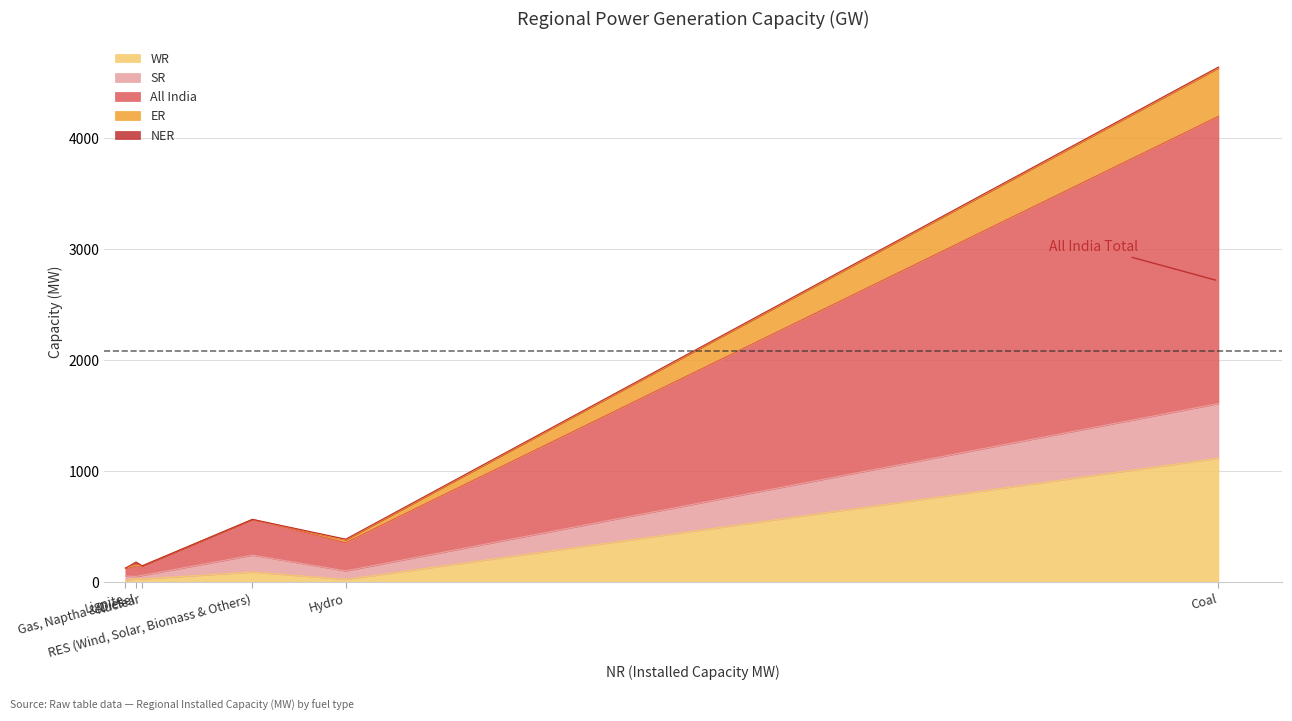

At which label is ER closest to 217?

Hydro